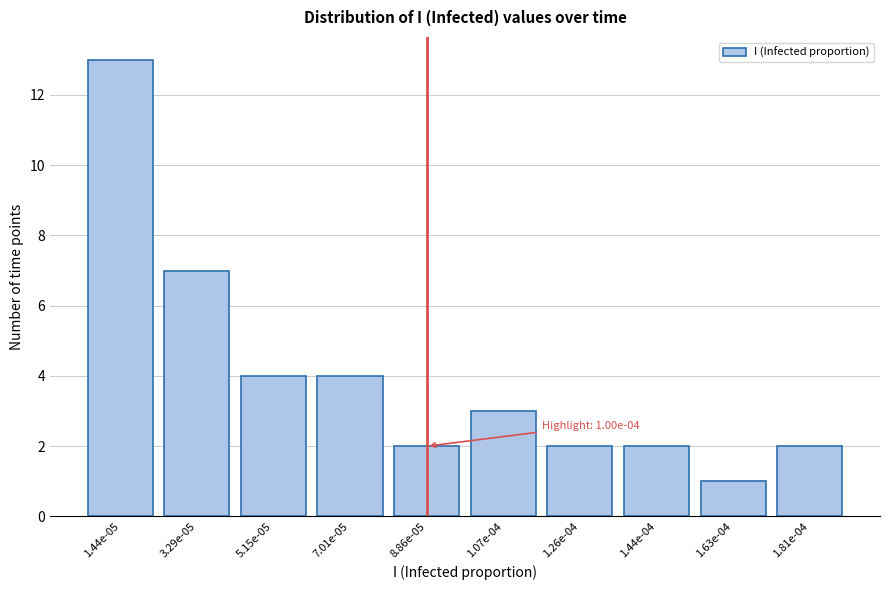

Reading left to right, list all the values displayed in this chart.

1.44e-05=13	3.29e-05=7	5.15e-05=4	7.01e-05=4	8.86e-05=2	1.07e-04=3	1.26e-04=2	1.44e-04=2	1.63e-04=1	1.81e-04=2